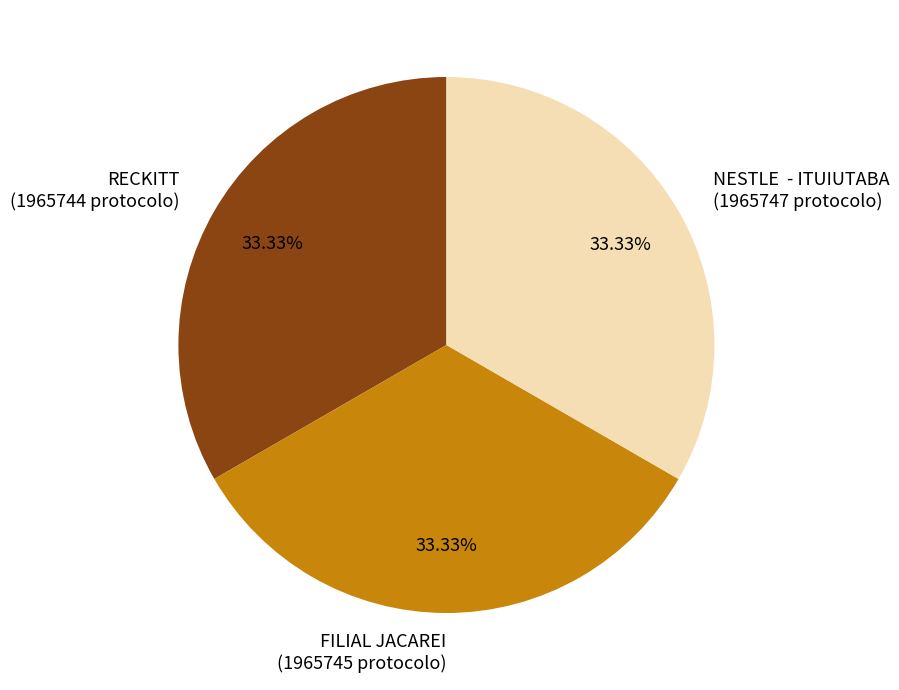

Is it true that RECKITT is 21% of the pie?

False